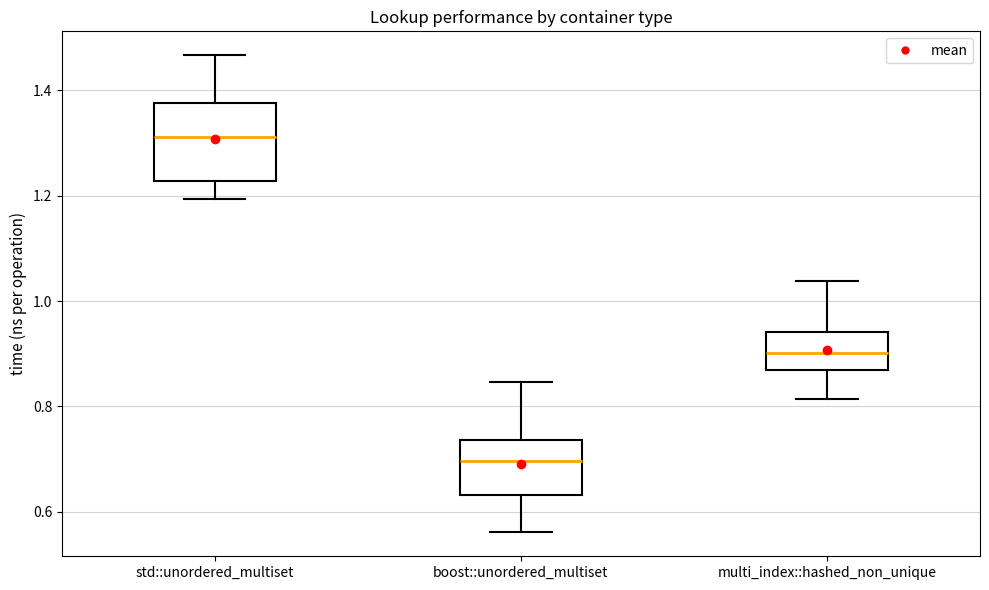

Where does the upper whisker of the box for std::unordered_multiset end on the y-axis? The values are not printed on the chart, so give them approximately, as read against the axis.

1.46